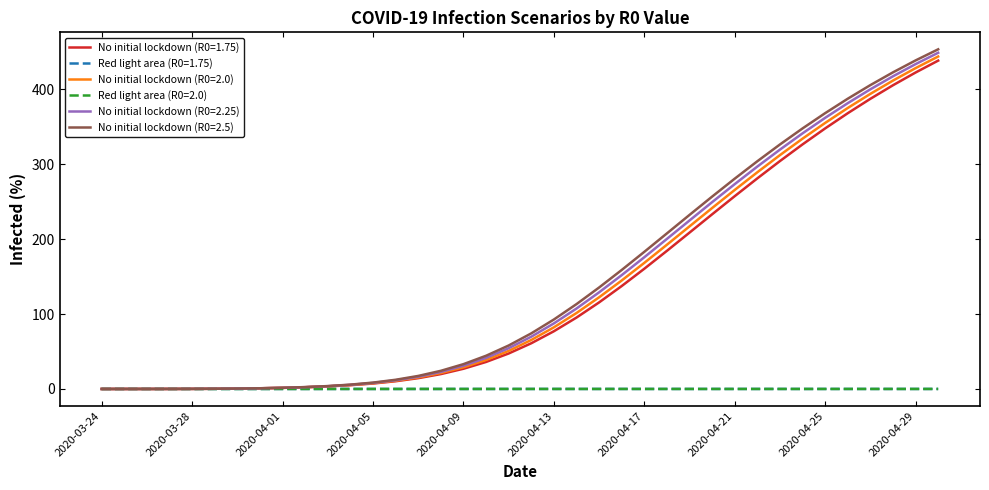

True or false: No initial lockdown (R0=2.25) has more than 0 points higher than both neighbors.

False